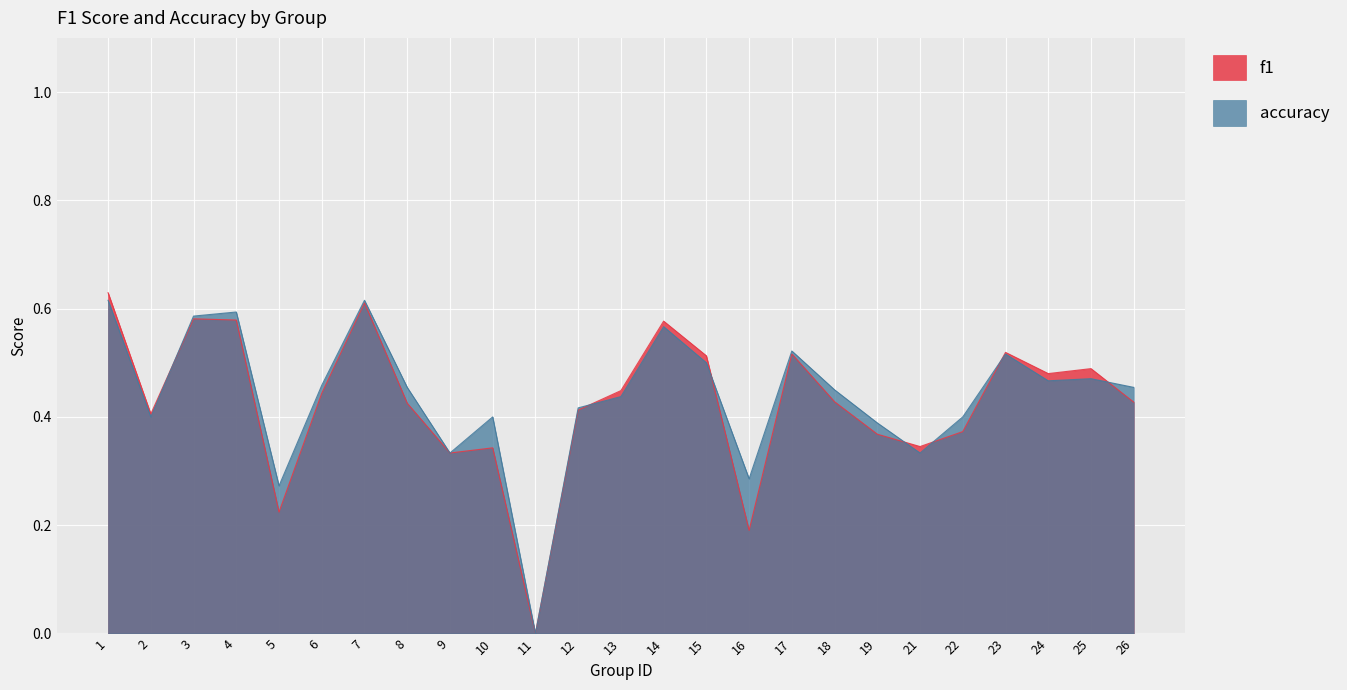

At which category does f1 reach its first local valley?

2